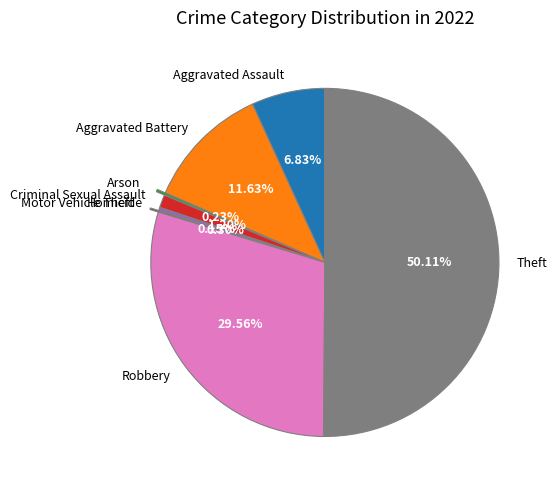

Is the sum of Aggravated Battery and Theft greater than half?

Yes